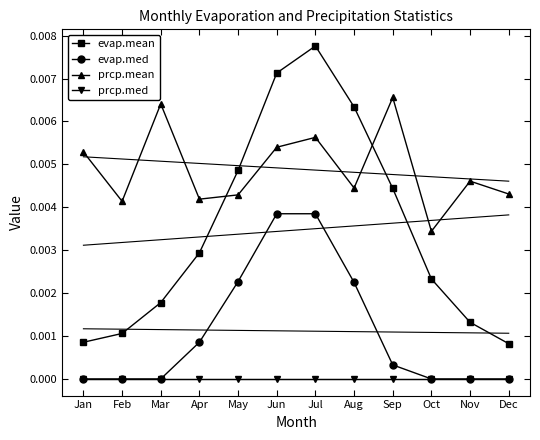

At which label does evap.mean reach its minimum?

Dec